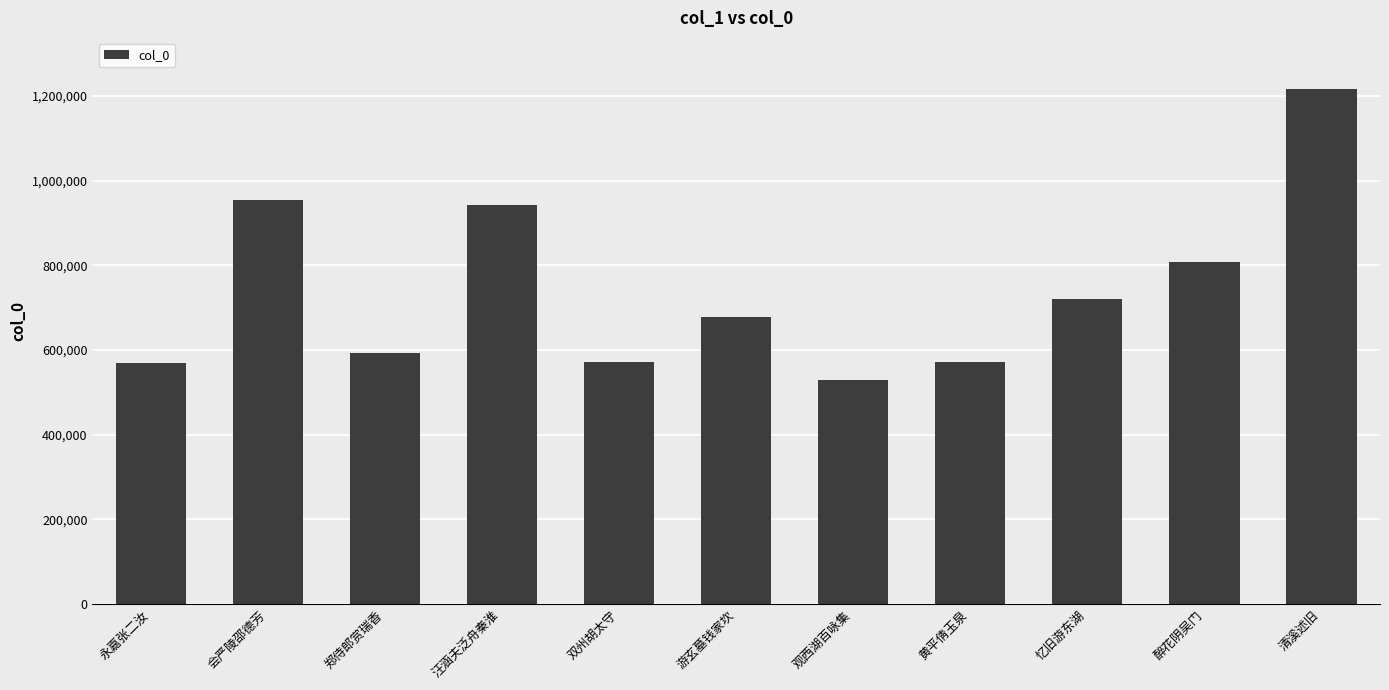

What is the approximate value at 忆旧游东湖, to the nearest 50?

720600